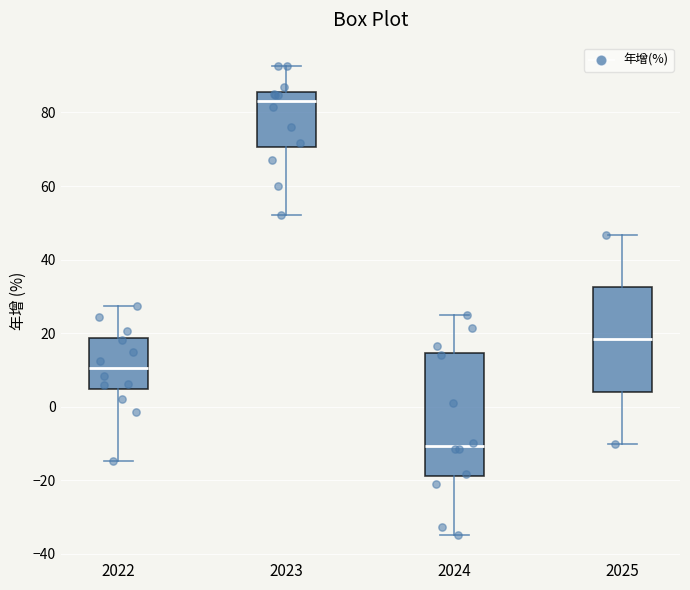

Where does the median line of the box at x = 2022 sit on the y-axis? The values are not printed on the chart, so give them approximately, as read against the axis.

10